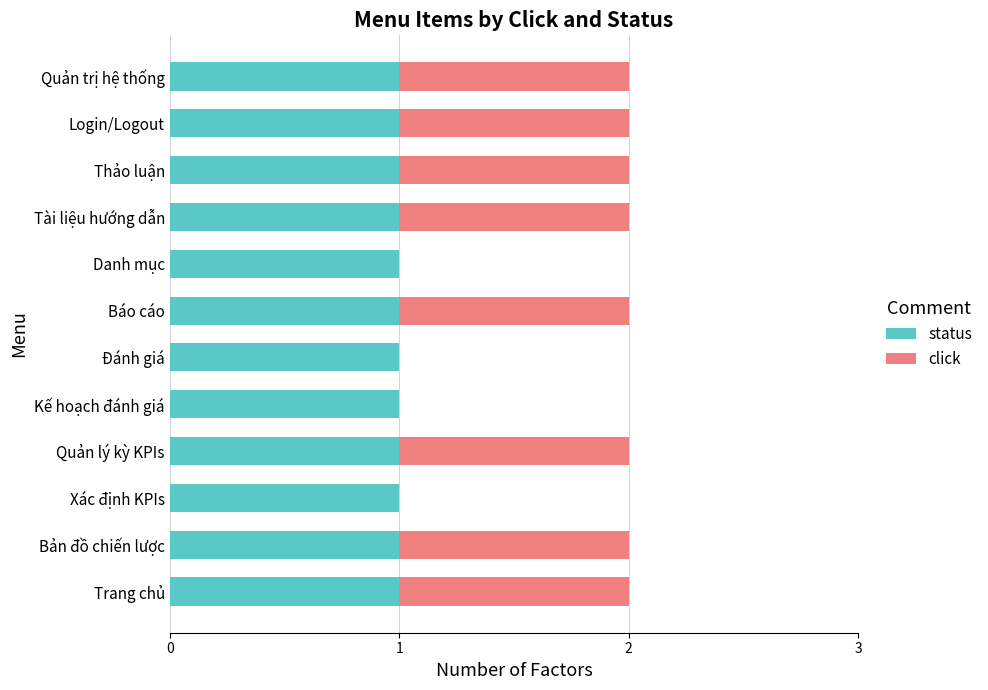

What is the sum of all status values?

12